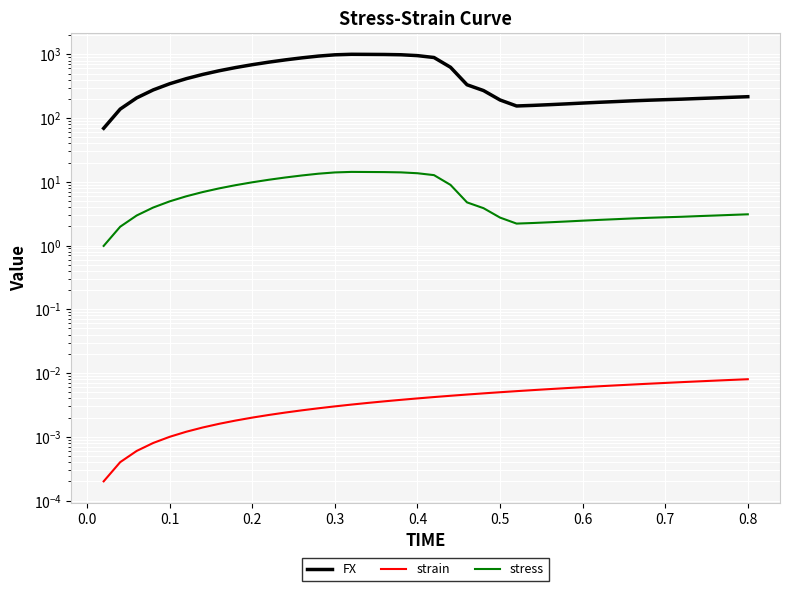

True or false: stress and FX intersect in this chart.

False